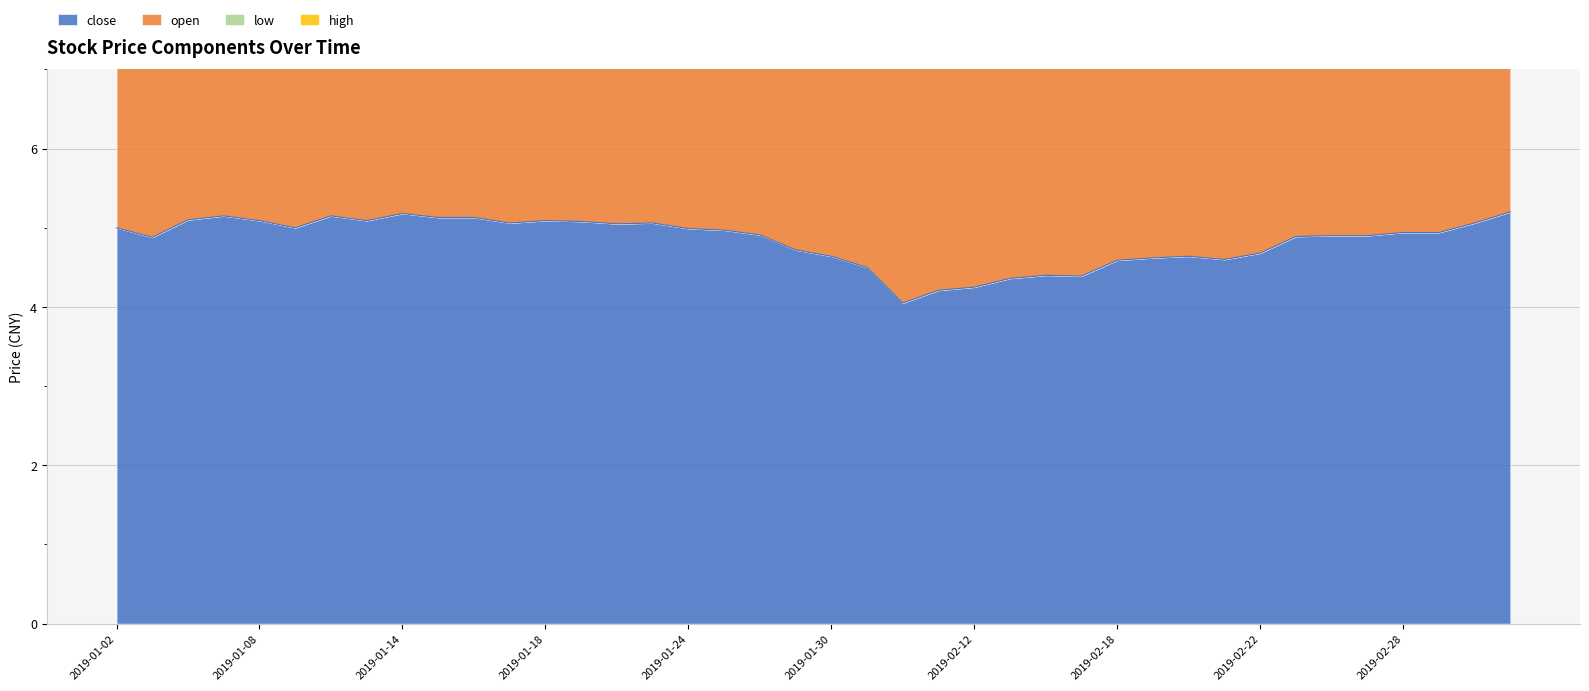

Reading left to right, what are all the values shown in this chart?

close: 2019-01-02=5.0	2019-01-03=4.9	2019-01-04=5.1	2019-01-07=5.2	2019-01-08=5.1	2019-01-09=5.0	2019-01-10=5.2	2019-01-11=5.1	2019-01-14=5.2	2019-01-15=5.1	2019-01-16=5.1	2019-01-17=5.1	2019-01-18=5.1	2019-01-21=5.1	2019-01-22=5.0	2019-01-23=5.1	2019-01-24=5.0	2019-01-25=5.0	2019-01-28=4.9	2019-01-29=4.7	2019-01-30=4.6	2019-01-31=4.5	2019-02-01=4.0	2019-02-11=4.2	2019-02-12=4.2	2019-02-13=4.4	2019-02-14=4.4	2019-02-15=4.4	2019-02-18=4.6	2019-02-19=4.6	2019-02-20=4.6	2019-02-21=4.6	2019-02-22=4.7	2019-02-25=4.9	2019-02-26=4.9	2019-02-27=4.9	2019-02-28=4.9	2019-03-01=4.9	2019-03-04=5.1	2019-03-05=5.2
low: 2019-01-02=14.9	2019-01-03=14.7	2019-01-04=14.7	2019-01-07=15.3	2019-01-08=15.2	2019-01-09=15.1	2019-01-10=15.2	2019-01-11=15.3	2019-01-14=15.4	2019-01-15=15.4	2019-01-16=15.4	2019-01-17=15.2	2019-01-18=15.2	2019-01-21=15.2	2019-01-22=15.0	2019-01-23=15.0	2019-01-24=15.1	2019-01-25=14.9	2019-01-28=14.8	2019-01-29=14.2	2019-01-30=13.9	2019-01-31=13.7	2019-02-01=12.6	2019-02-11=12.2	2019-02-12=12.6	2019-02-13=12.9	2019-02-14=13.1	2019-02-15=13.2	2019-02-18=13.4	2019-02-19=13.8	2019-02-20=13.8	2019-02-21=13.9	2019-02-22=13.8	2019-02-25=14.3	2019-02-26=14.6	2019-02-27=14.6	2019-02-28=14.7	2019-03-01=14.7	2019-03-04=14.9	2019-03-05=15.3
high: 2019-01-02=19.9	2019-01-03=19.7	2019-01-04=19.9	2019-01-07=20.4	2019-01-08=20.4	2019-01-09=20.2	2019-01-10=20.3	2019-01-11=20.5	2019-01-14=20.6	2019-01-15=20.6	2019-01-16=20.6	2019-01-17=20.4	2019-01-18=20.3	2019-01-21=20.4	2019-01-22=20.1	2019-01-23=20.1	2019-01-24=20.2	2019-01-25=20.0	2019-01-28=19.8	2019-01-29=19.1	2019-01-30=18.7	2019-01-31=18.4	2019-02-01=17.1	2019-02-11=16.4	2019-02-12=16.9	2019-02-13=17.3	2019-02-14=17.6	2019-02-15=17.7	2019-02-18=18.0	2019-02-19=18.5	2019-02-20=18.5	2019-02-21=18.6	2019-02-22=18.5	2019-02-25=19.5	2019-02-26=19.6	2019-02-27=19.6	2019-02-28=19.7	2019-03-01=19.7	2019-03-04=20.0	2019-03-05=20.5